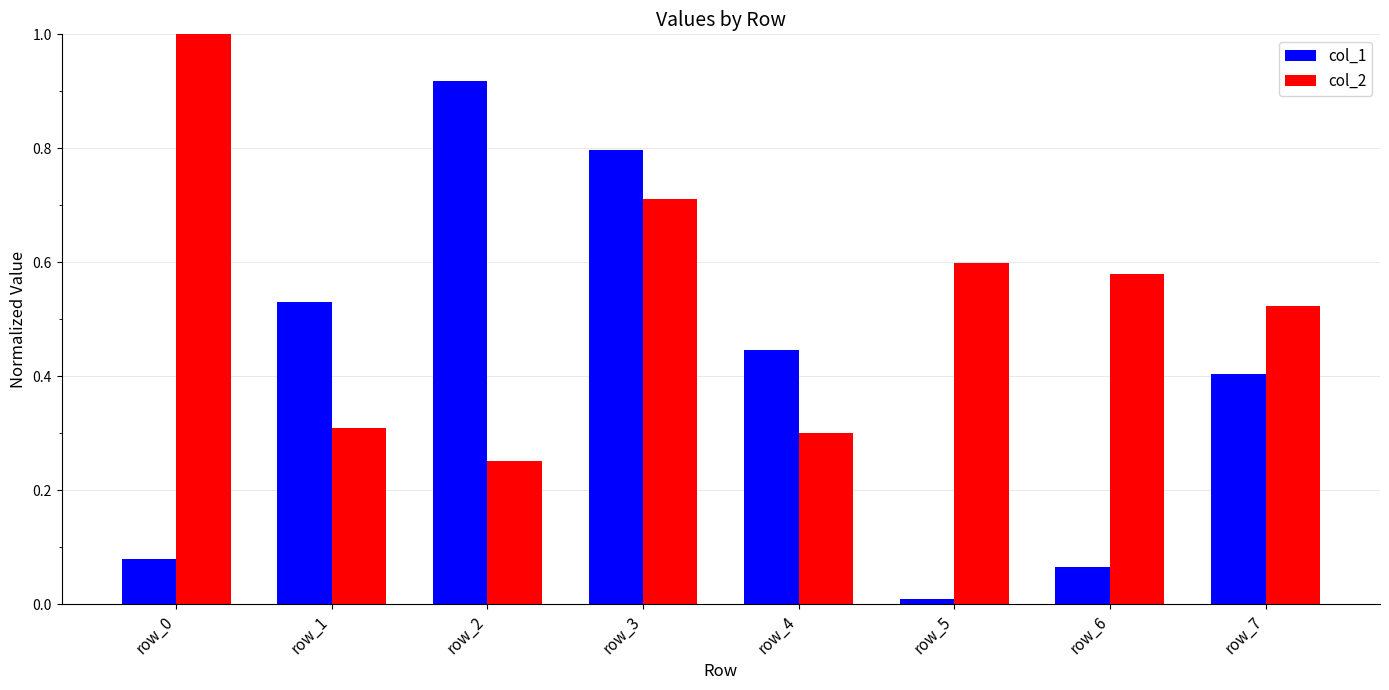

Rank the series by their average value, from lowest to highest.

col_1, col_2